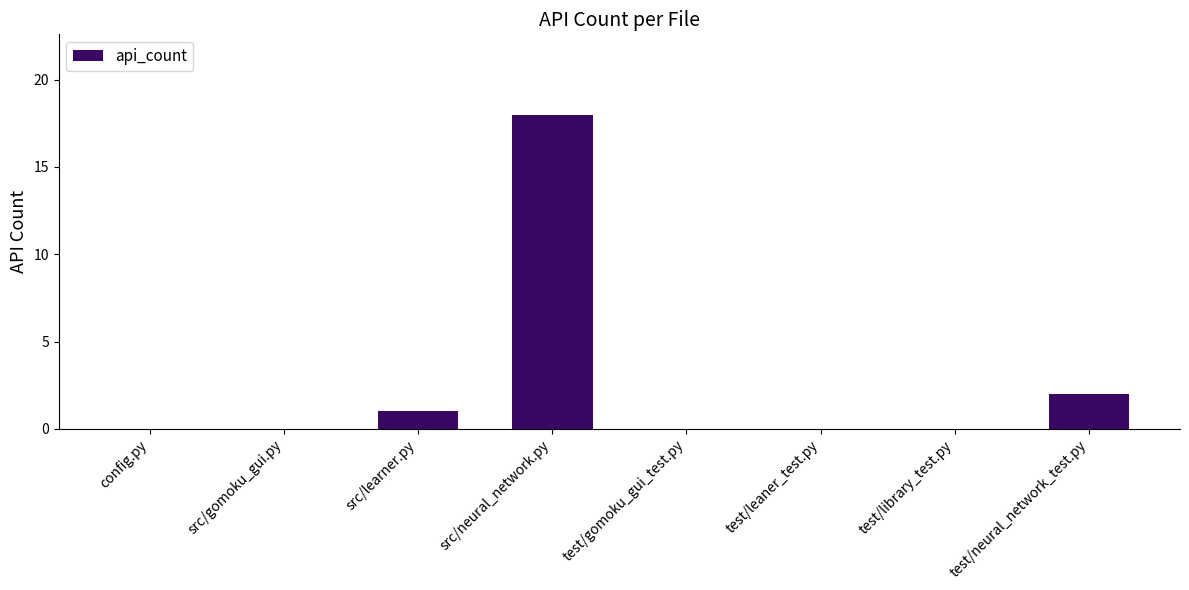

Reading left to right, what are all the values shown in this chart?

0	0	1	18	0	0	0	2